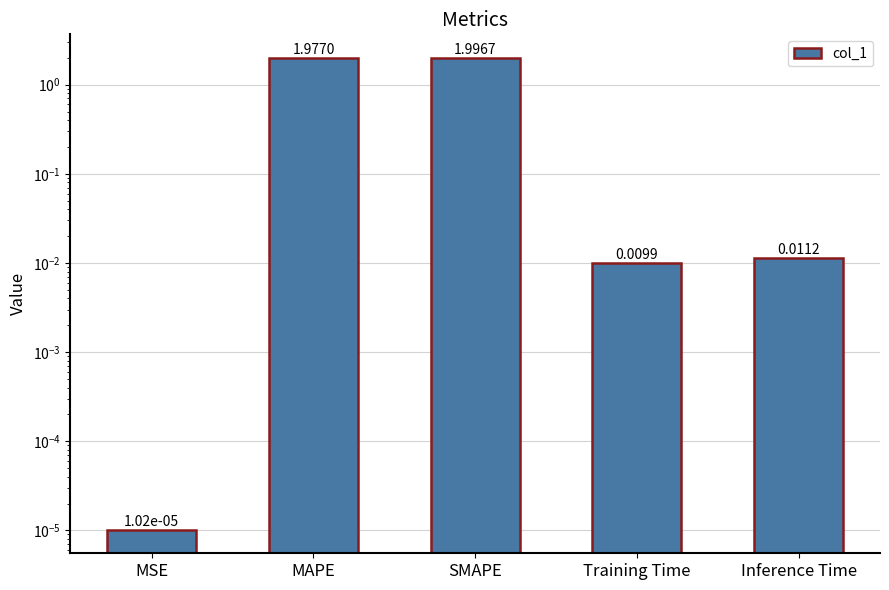

What is the greatest value displayed?

2.0